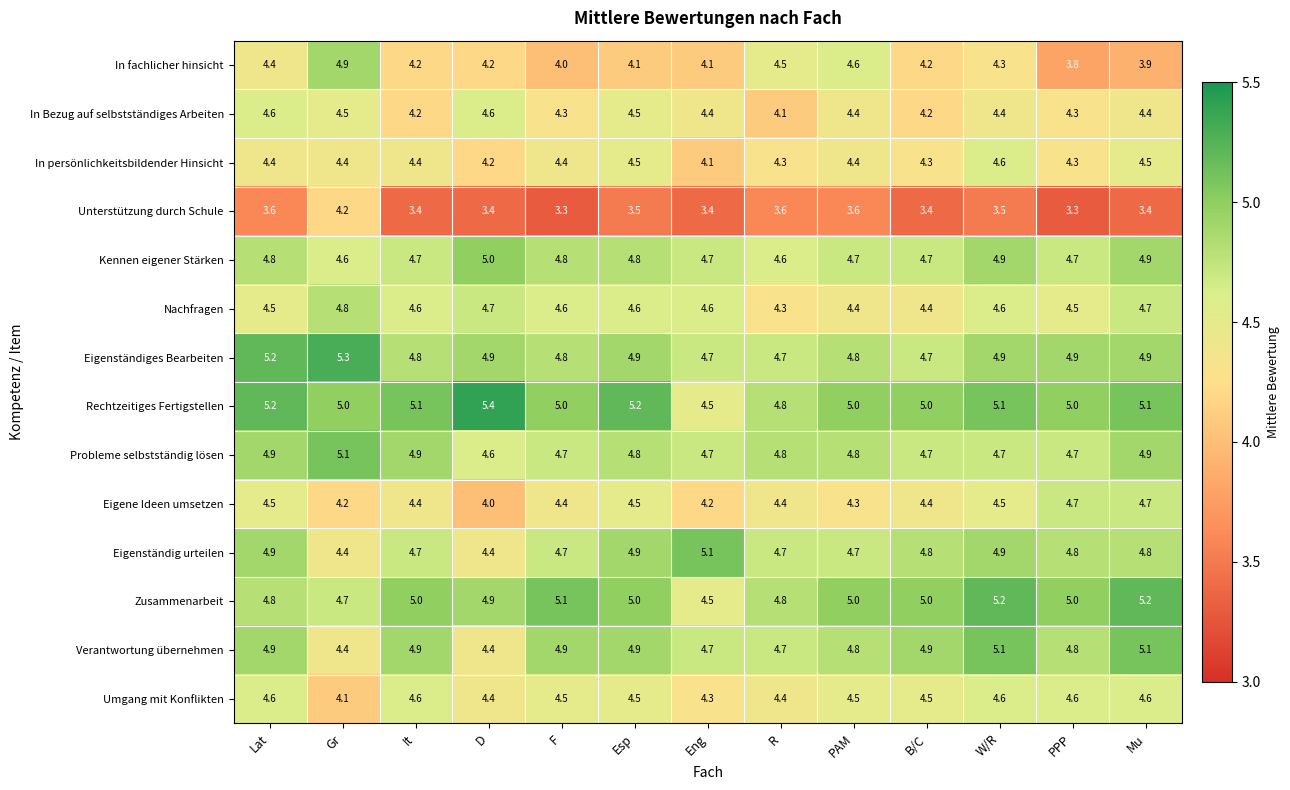

Count the Kennen eigener Stärken values in the range 4 to 5.

13